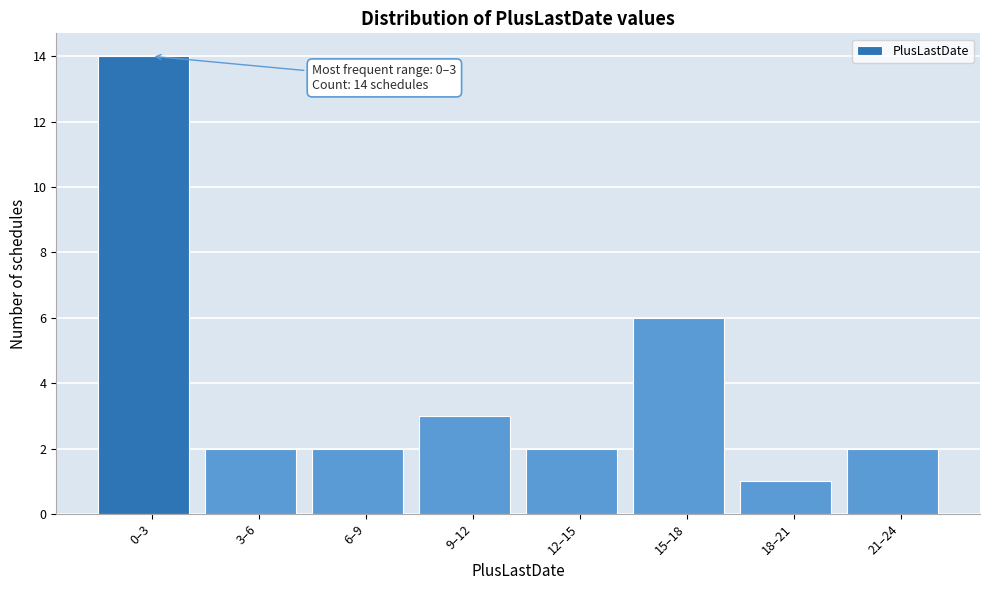

Reading right to left, transcribe all the data shown in this chart.

21–24=2	18–21=1	15–18=6	12–15=2	9–12=3	6–9=2	3–6=2	0–3=14